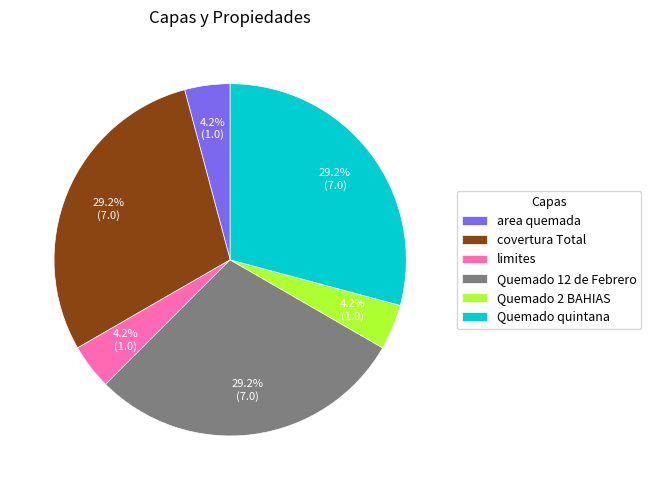

To the nearest percent, what is the difference between the Quemado quintana and limites slice percentages?

25%